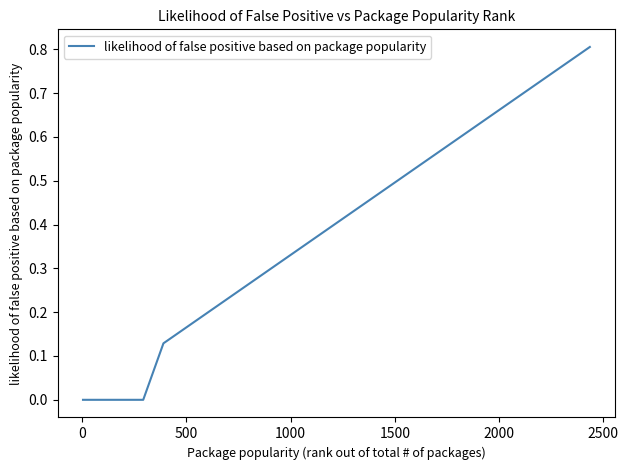

What is the difference between the maximum and minimum values?

0.8